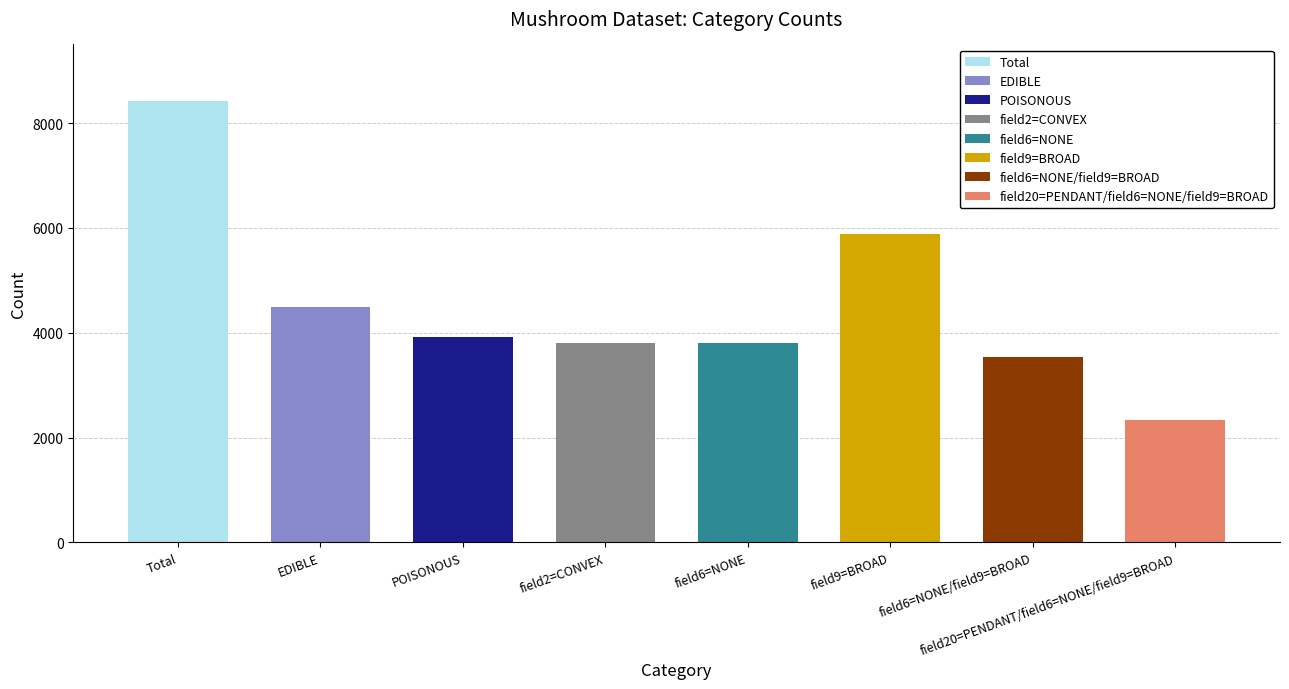

What is the value of the 2nd bar from the left?

4488